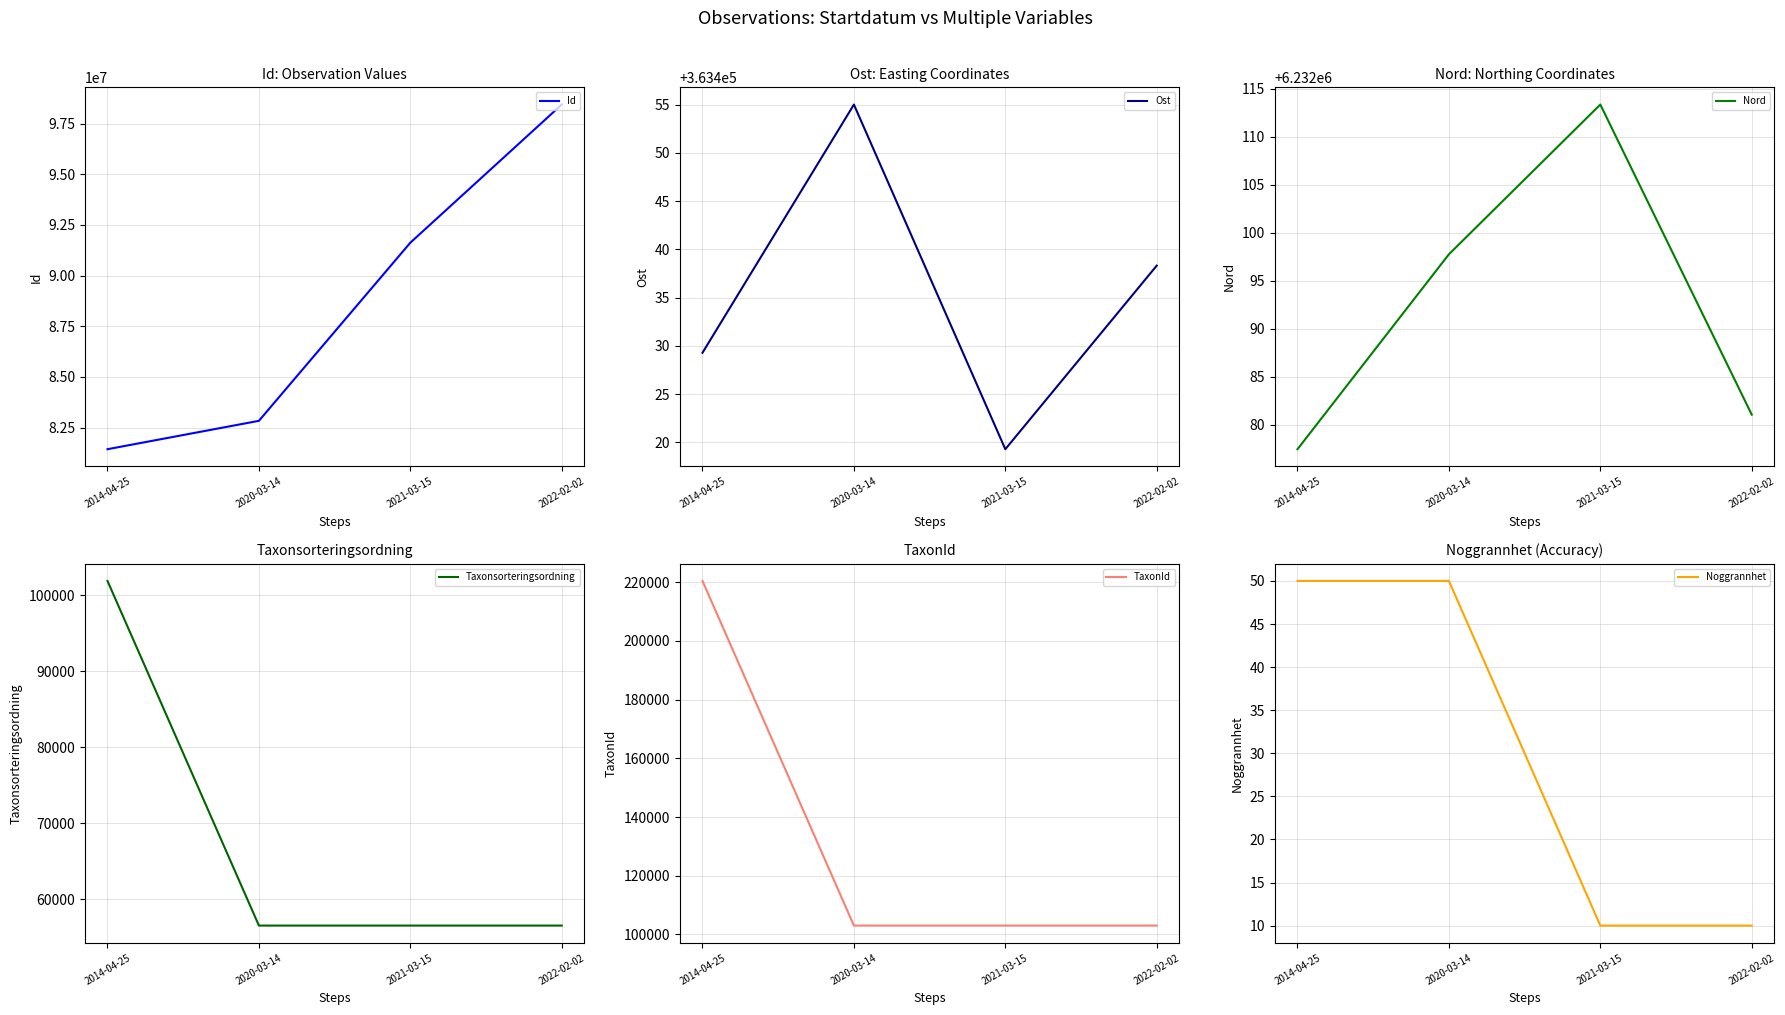

Count the number of categories in the chart.

4